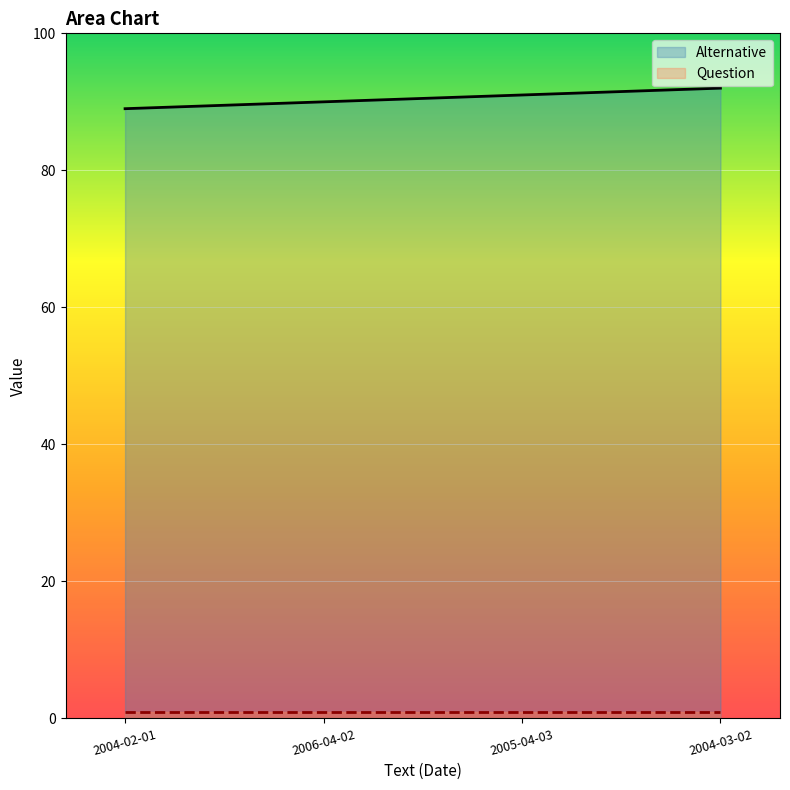

List the labels in order of value, smallest first.

2004-02-01, 2006-04-02, 2005-04-03, 2004-03-02